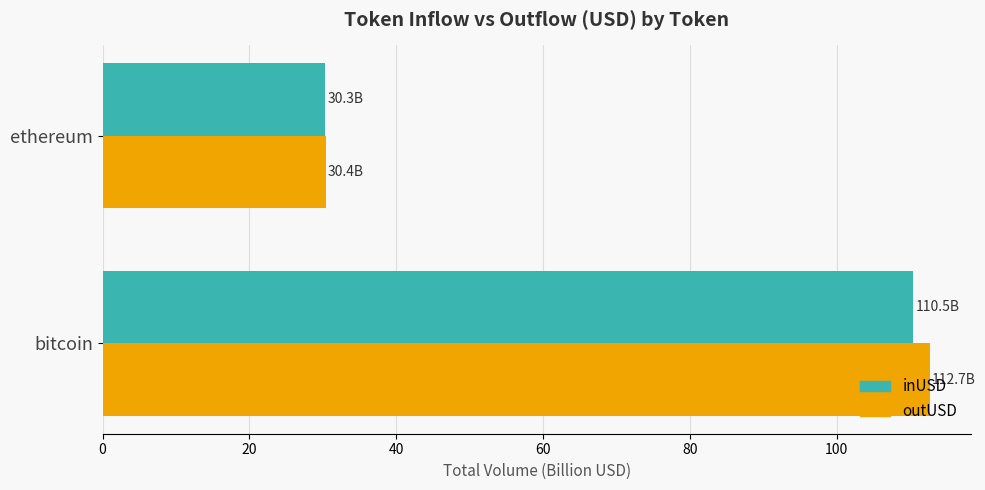

What is the approximate value of outUSD at bitcoin?

112.7